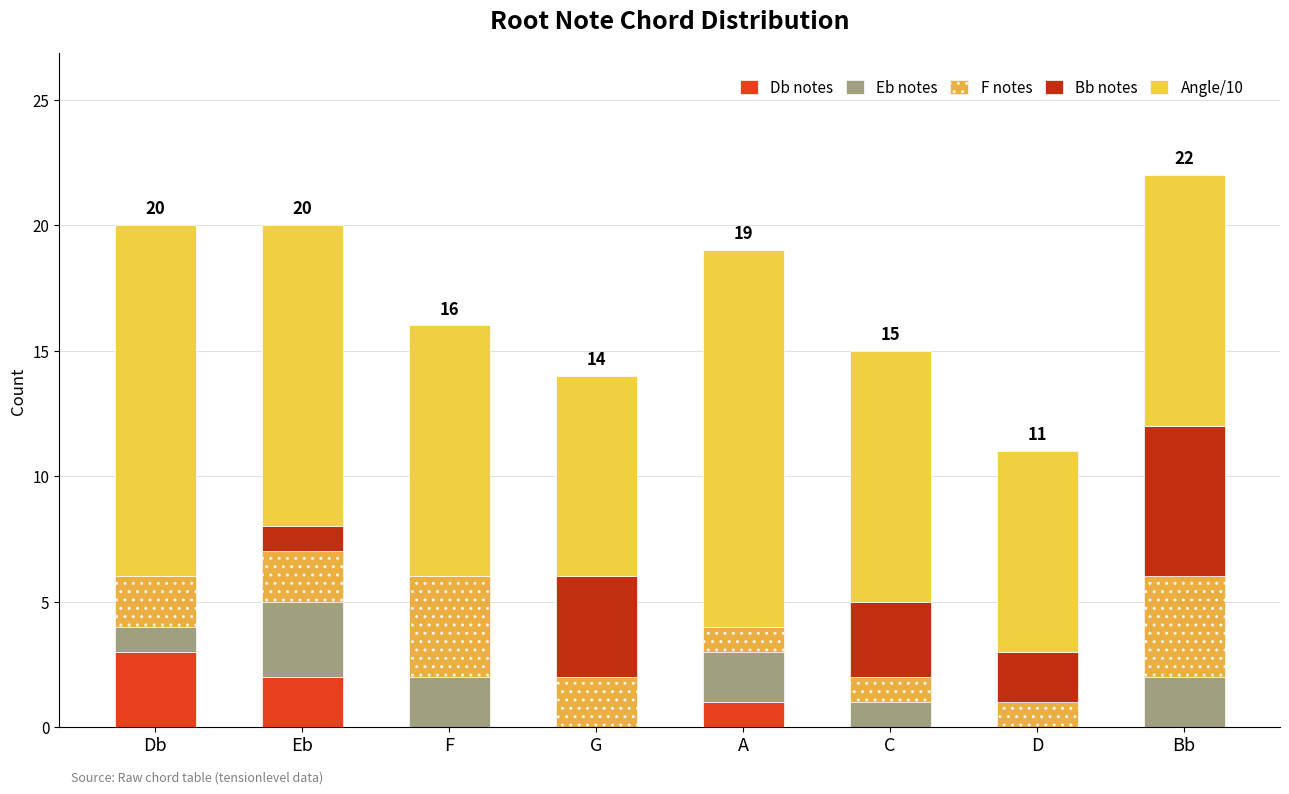

Are the bars grouped side by side (vs. stacked)?

No